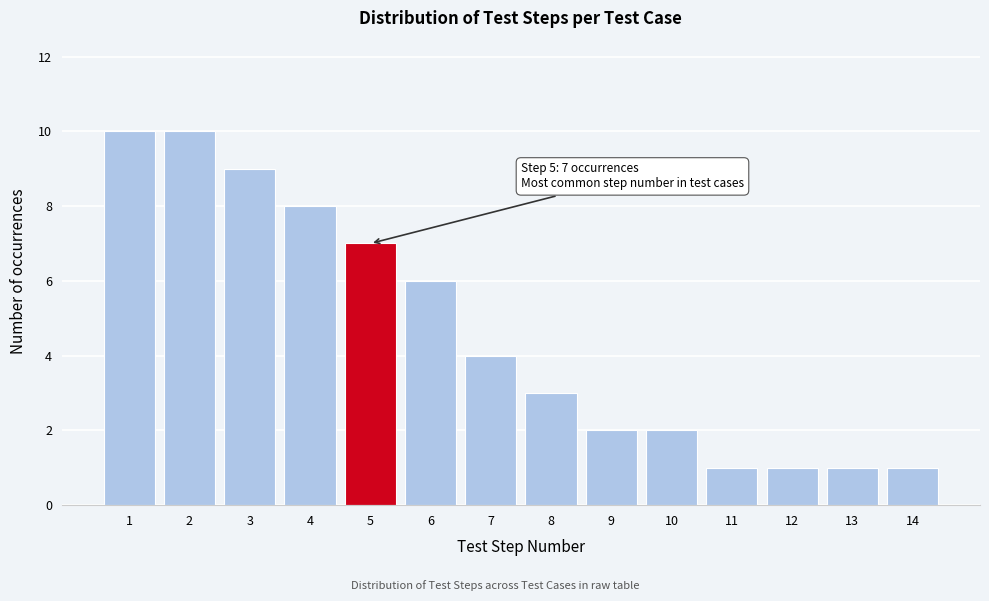

Reading left to right, transcribe all the data shown in this chart.

10	10	9	8	7	6	4	3	2	2	1	1	1	1